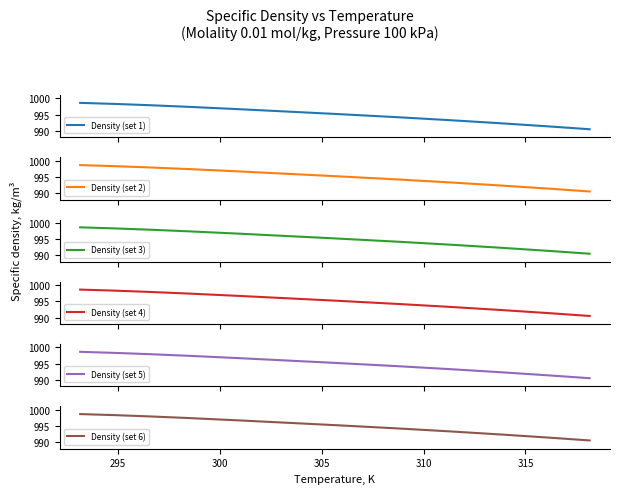

What position from the right is 293.15?

6